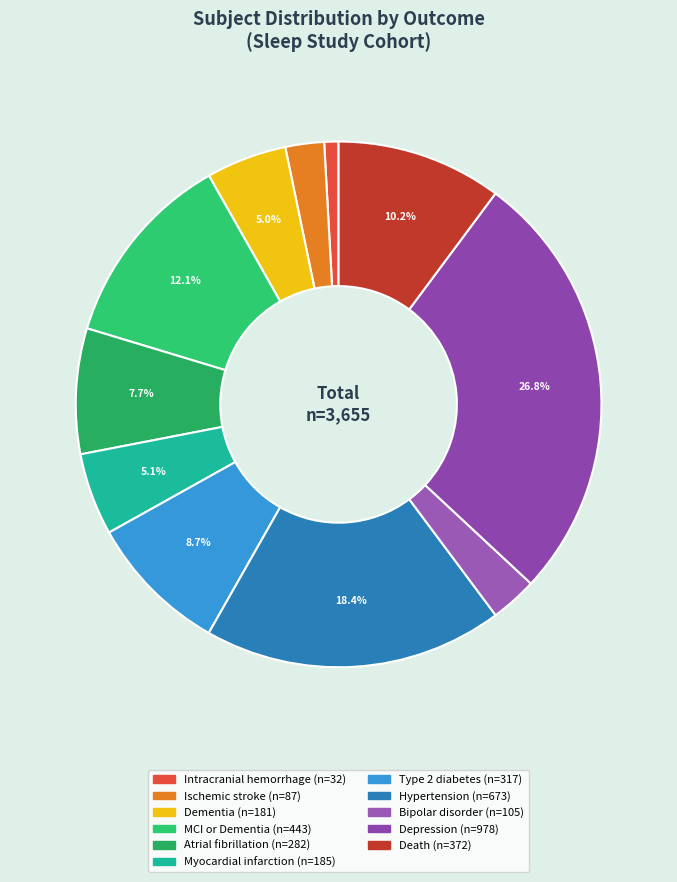

What percentage is the Dementia slice, to the nearest percent?

5%